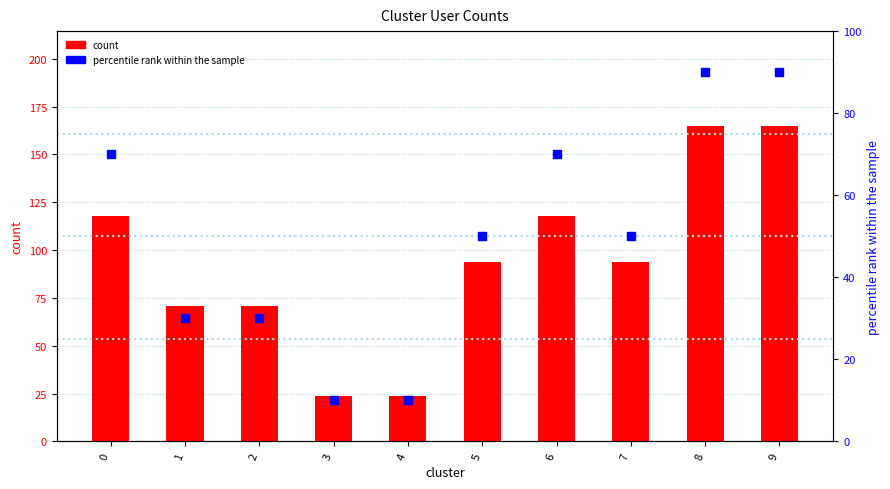

Which series reaches the maximum Y coordinate?

count